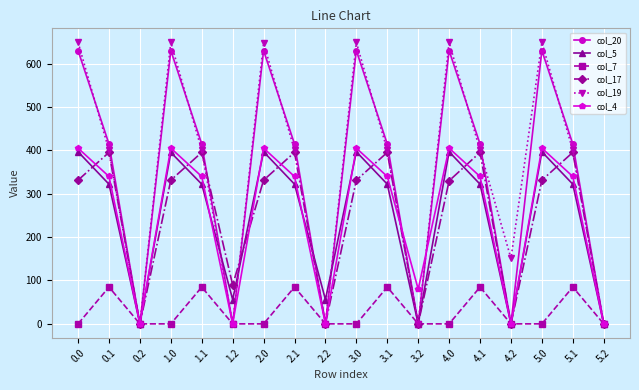

True or false: col_20 has more than 0 interior local peaks.

True